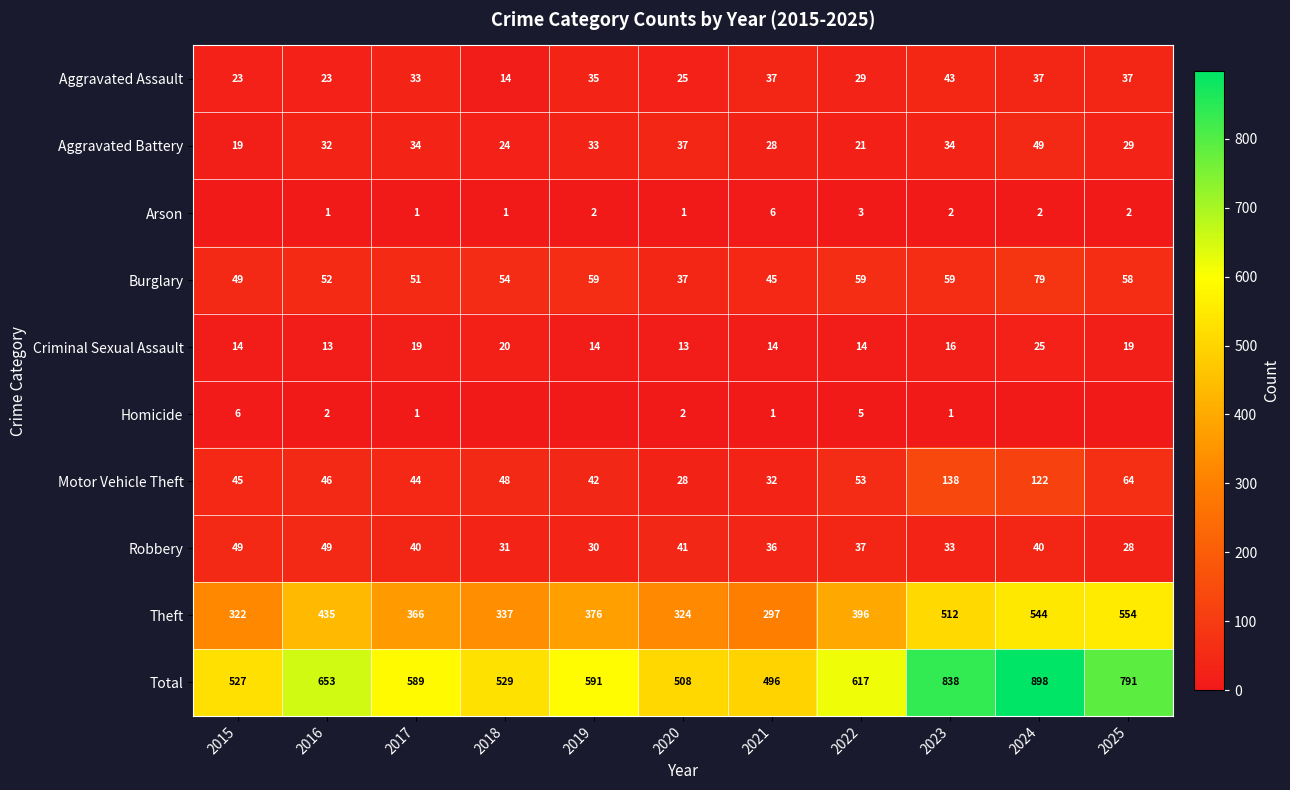

What is the lowest value of the Criminal Sexual Assault series?

13